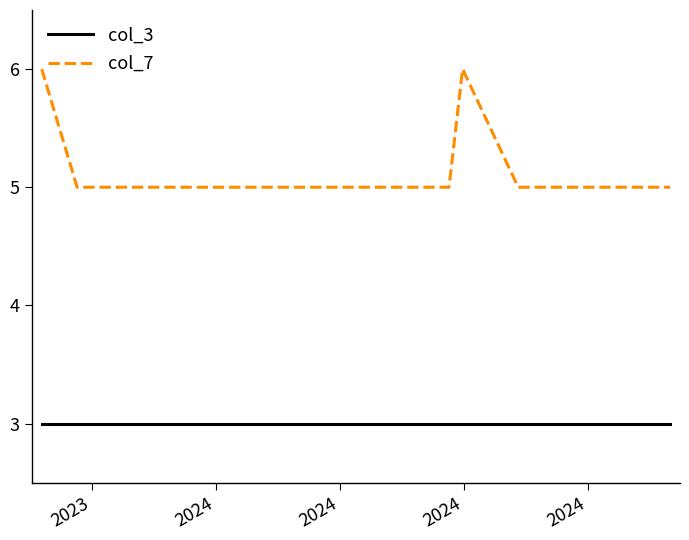

Which series has the largest range (max minus min)?

col_7